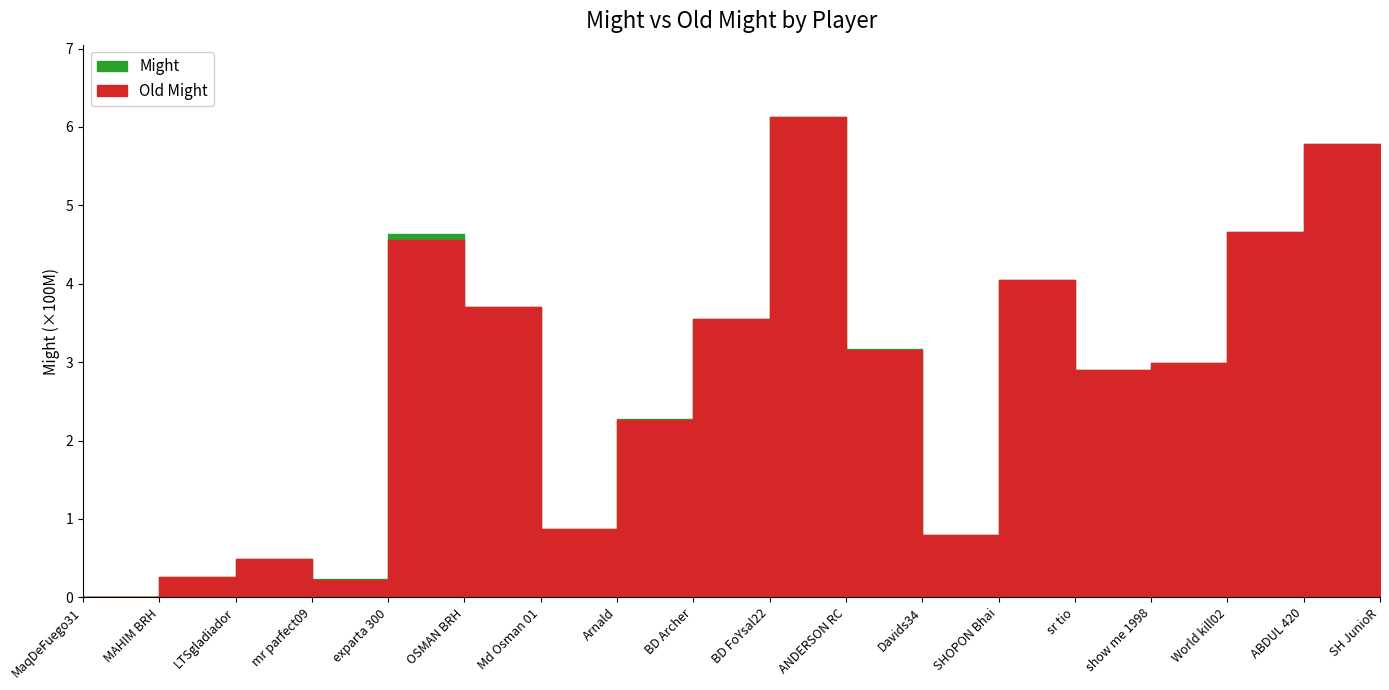

How many data points does each series have?

18